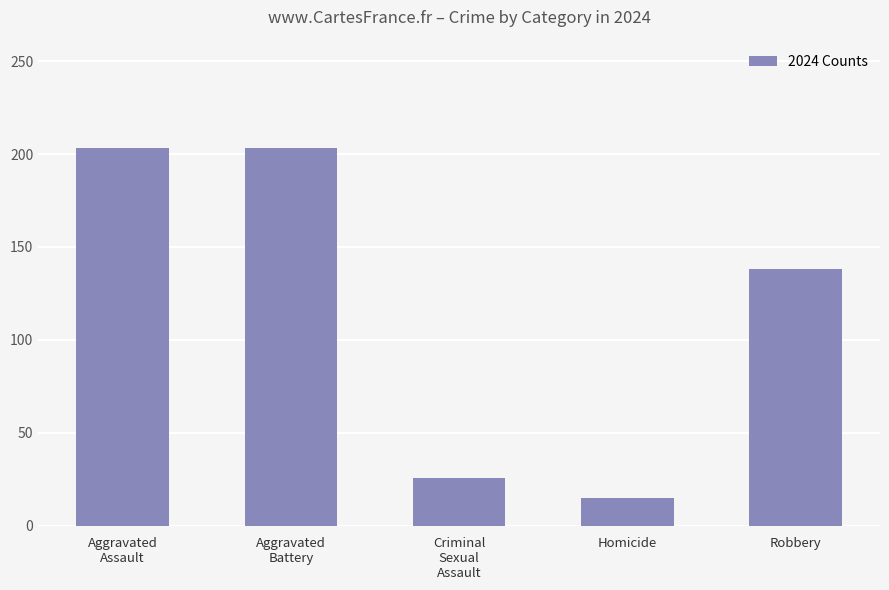

Reading right to left, list all the values displayed in this chart.

138	15	26	203	203